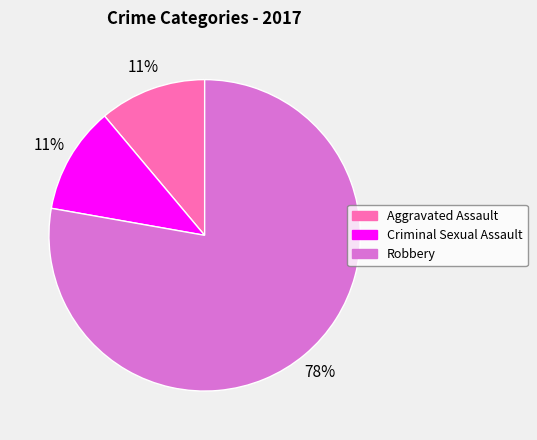

Is there a majority slice in this chart?

Yes